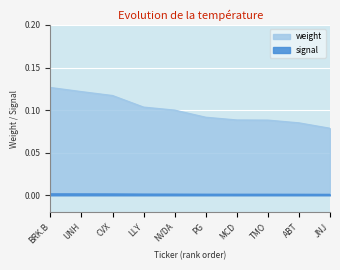

List the labels in order of signal value, smallest first.

JNJ, ABT, TMO, MCD, PG, NVDA, LLY, CVX, UNH, BRK.B